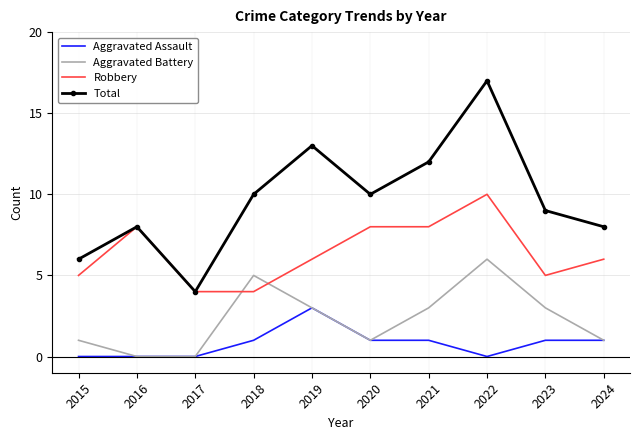

Which series has the largest total across all categories?

Total